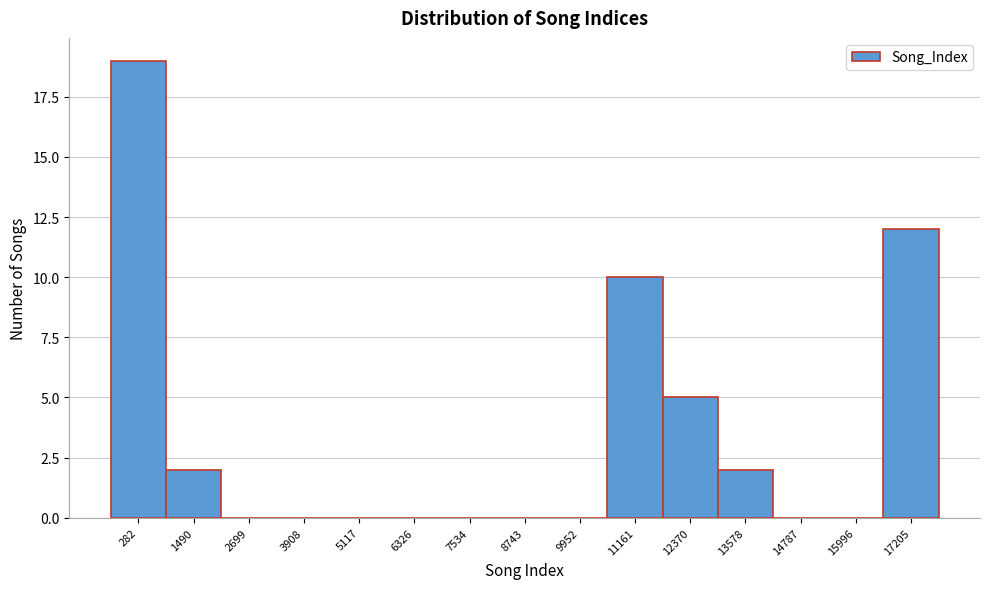

Reading right to left, list all the values displayed in this chart.

17205=12	15996=0	14787=0	13578=2	12370=5	11161=10	9952=0	8743=0	7534=0	6326=0	5117=0	3908=0	2699=0	1490=2	282=19